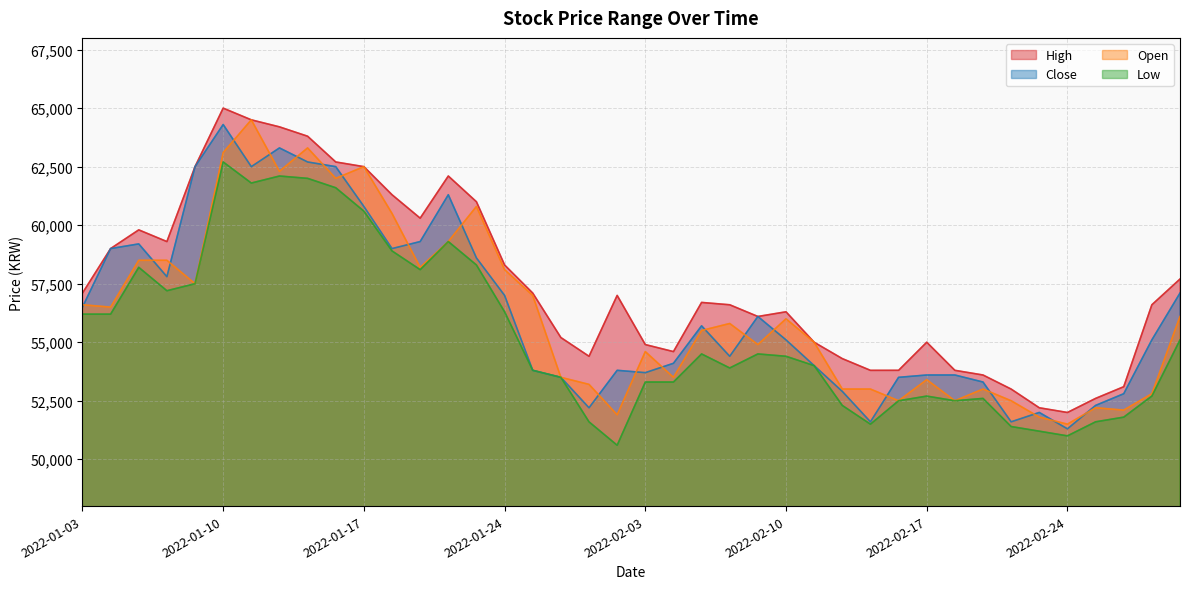

What is the sum of the High values at 2022-01-24 and 2022-01-19?

118600